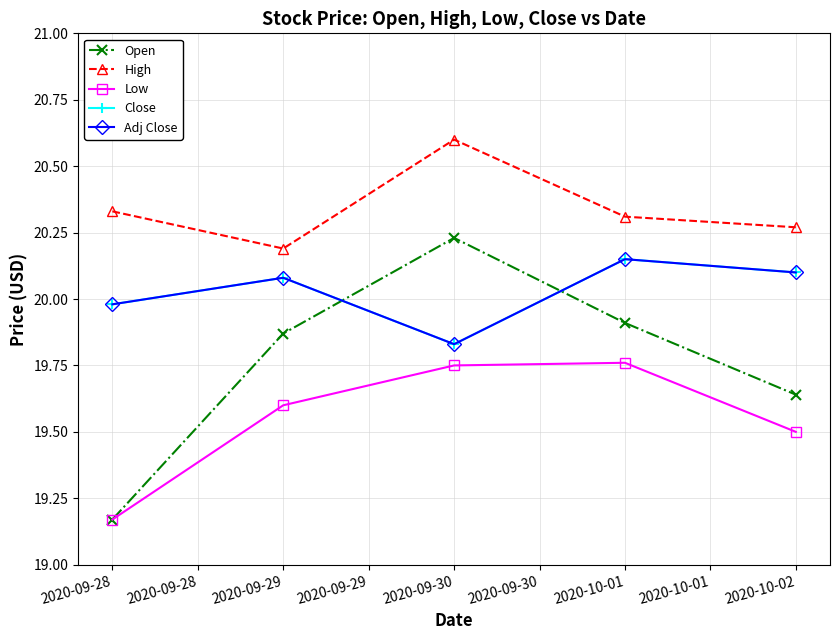

What is the difference between the maximum and minimum values in the Close series?

0.3